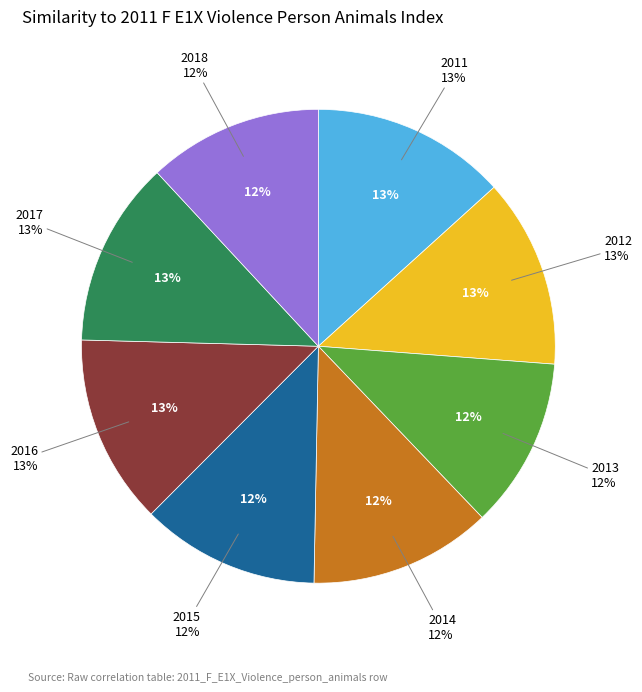

The 2015 slice represents 4% of the pie. True or false?

False